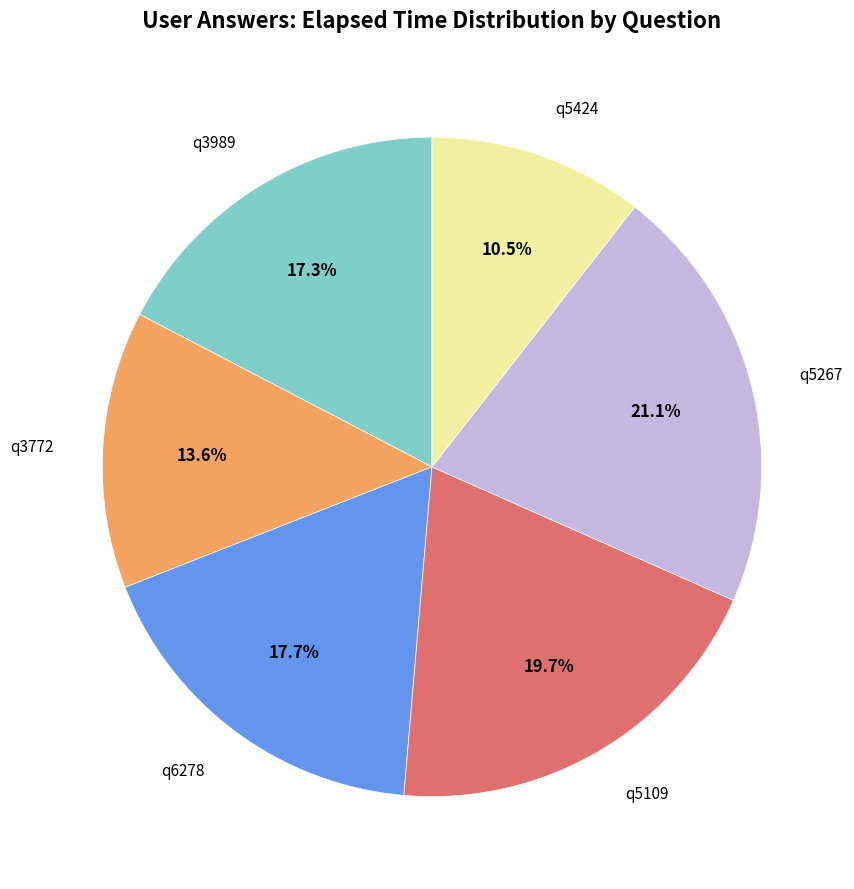

To the nearest percent, what is the difference between the largest and smallest slice percentages?

11%